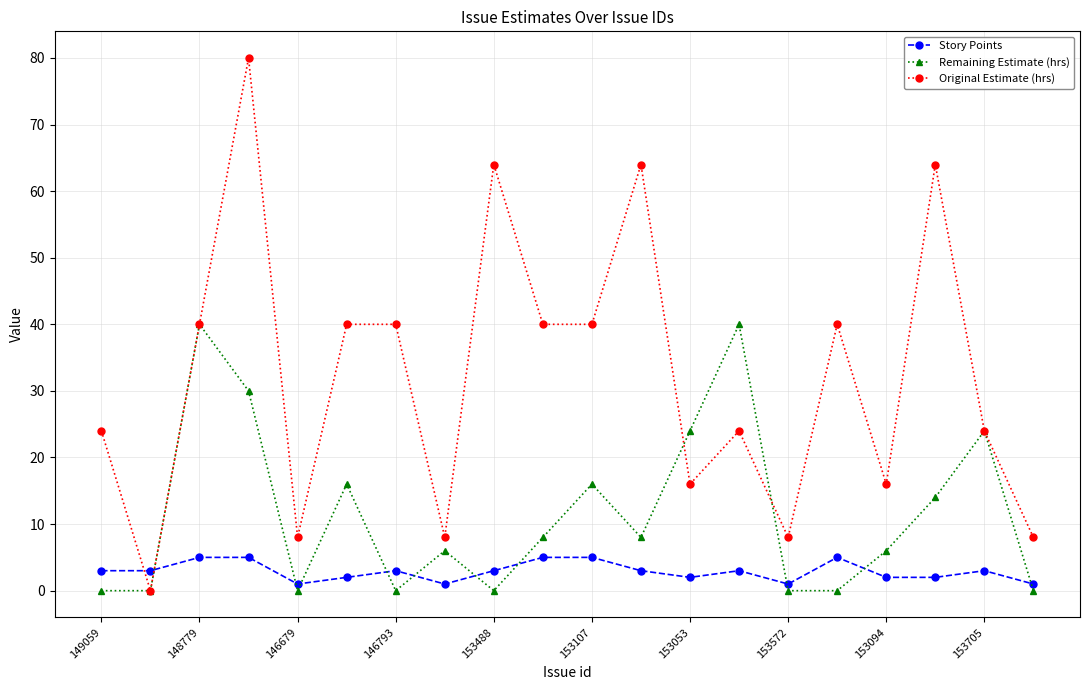

After their last crossing, which series has the higher values: Story Points or Remaining Estimate (hrs)?

Story Points